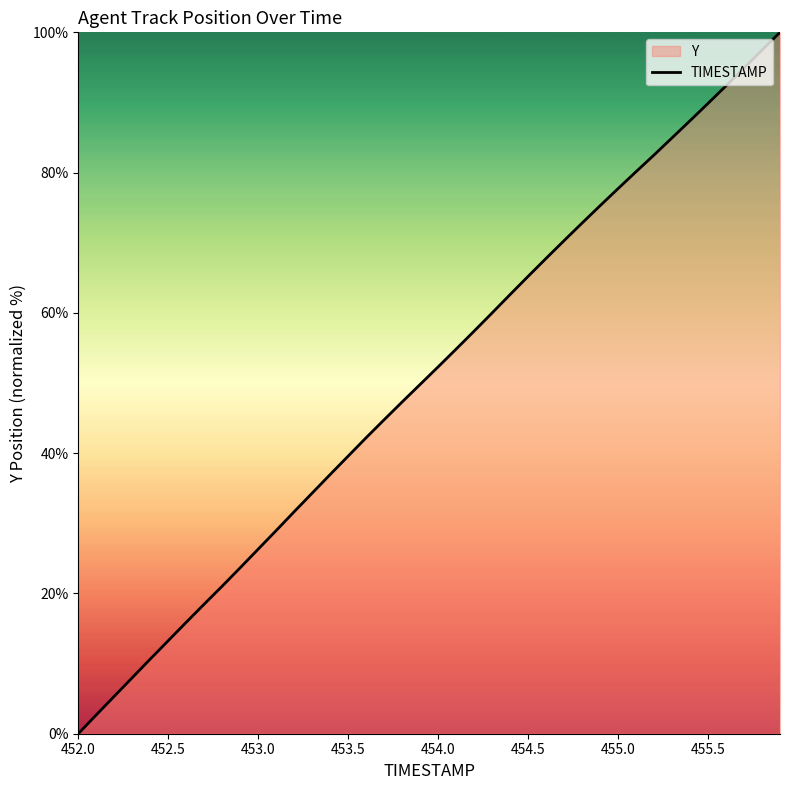

Reading left to right, extract all data points from this chart.

0.0	2.7	5.3	8.0	10.6	13.3	15.9	18.5	21.0	23.7	26.3	29.0	31.7	34.3	37.0	39.6	42.2	44.8	47.3	49.8	52.3	54.8	57.4	60.0	62.6	65.2	67.8	70.3	72.8	75.3	77.7	80.1	82.5	85.0	87.4	89.9	92.4	94.9	97.5	100.0